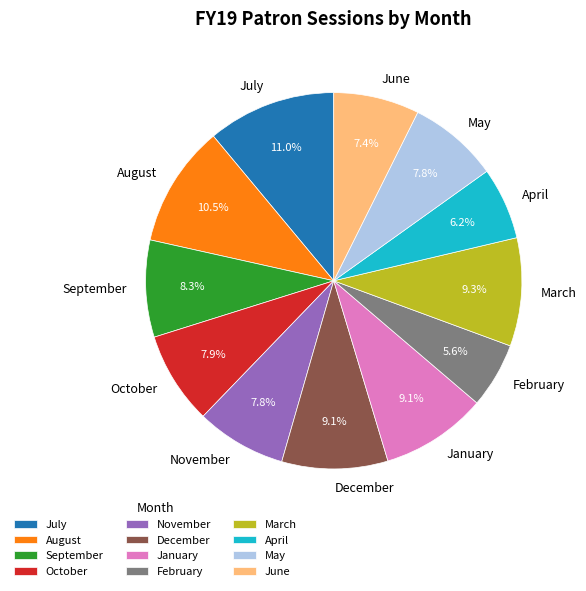

Does August account for over 50% of the chart?

No